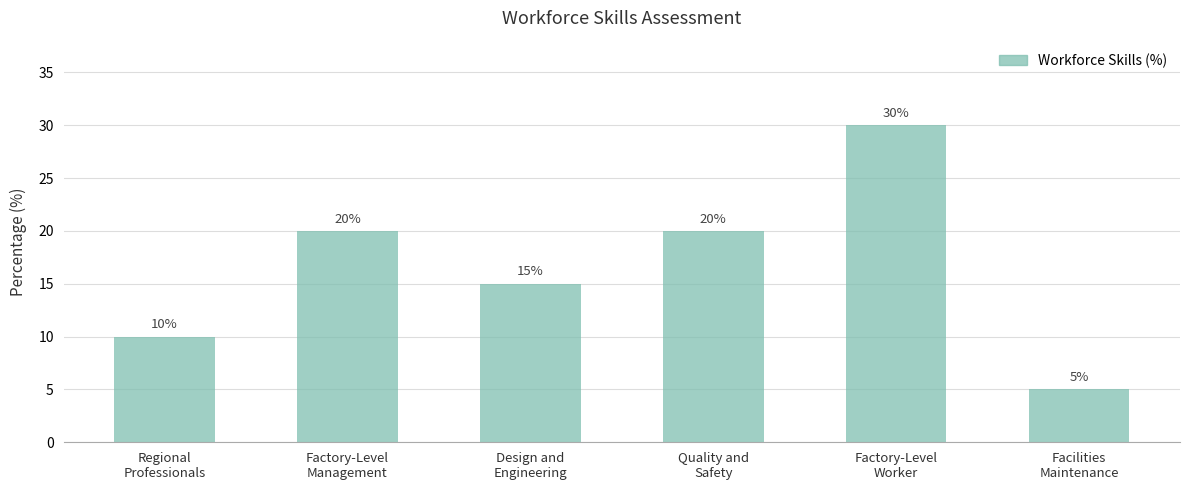

How many values are below 20?

3